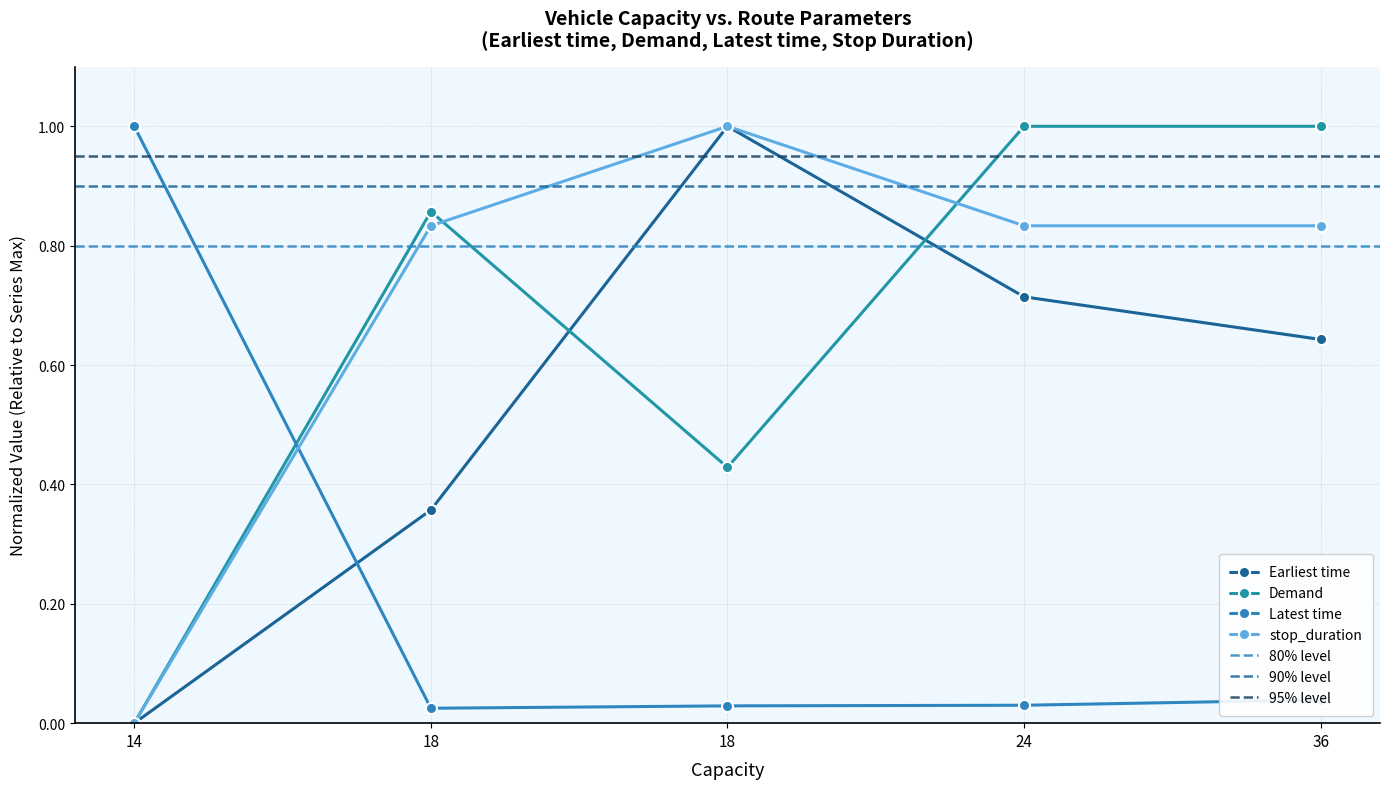

Where is the first local minimum for Demand?

18